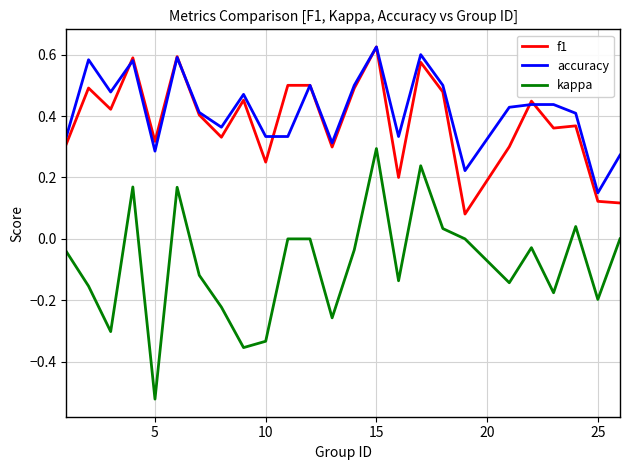

True or false: f1 and kappa intersect in this chart.

False